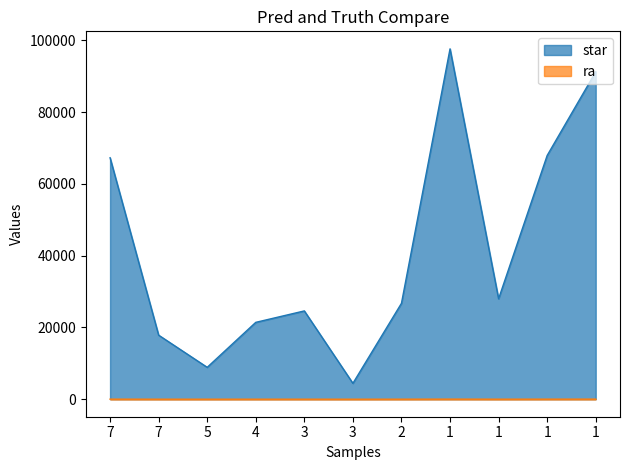

Rank the series by their average value, from lowest to highest.

ra, star